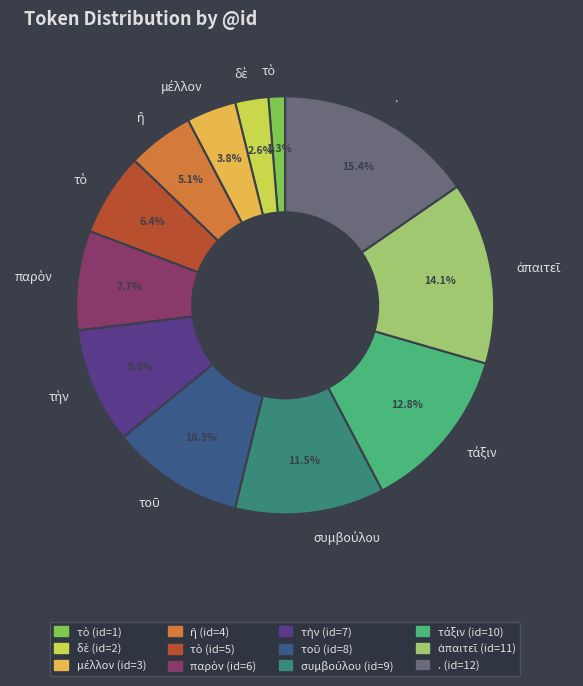

Is there a majority slice in this chart?

No